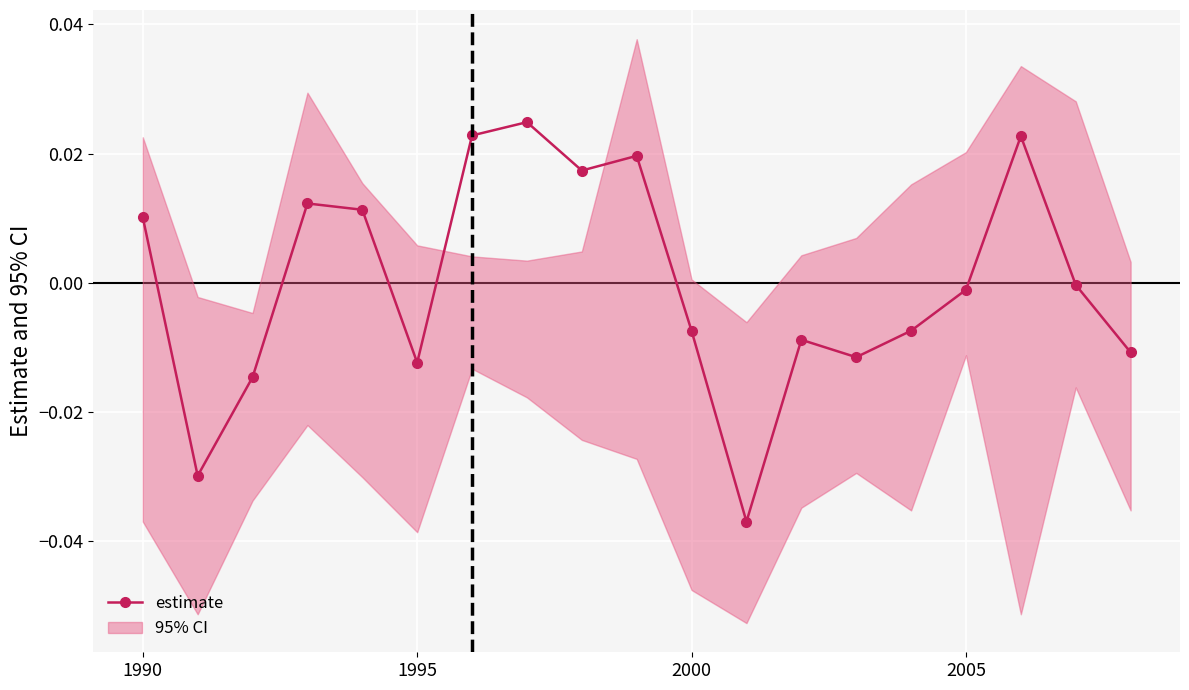

How many categories are shown in the chart?

19